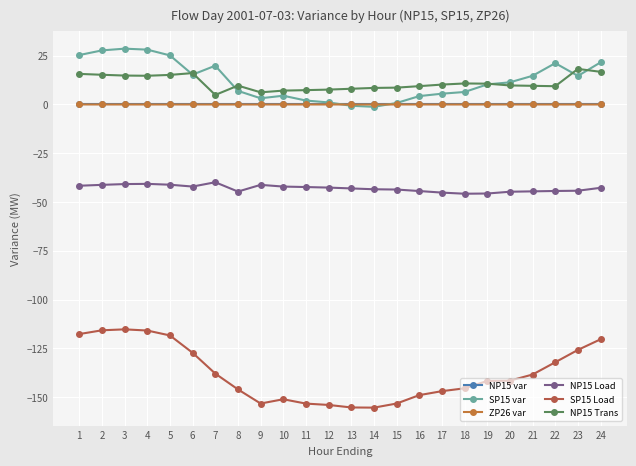

Where is the first local minimum for SP15 Load?

9